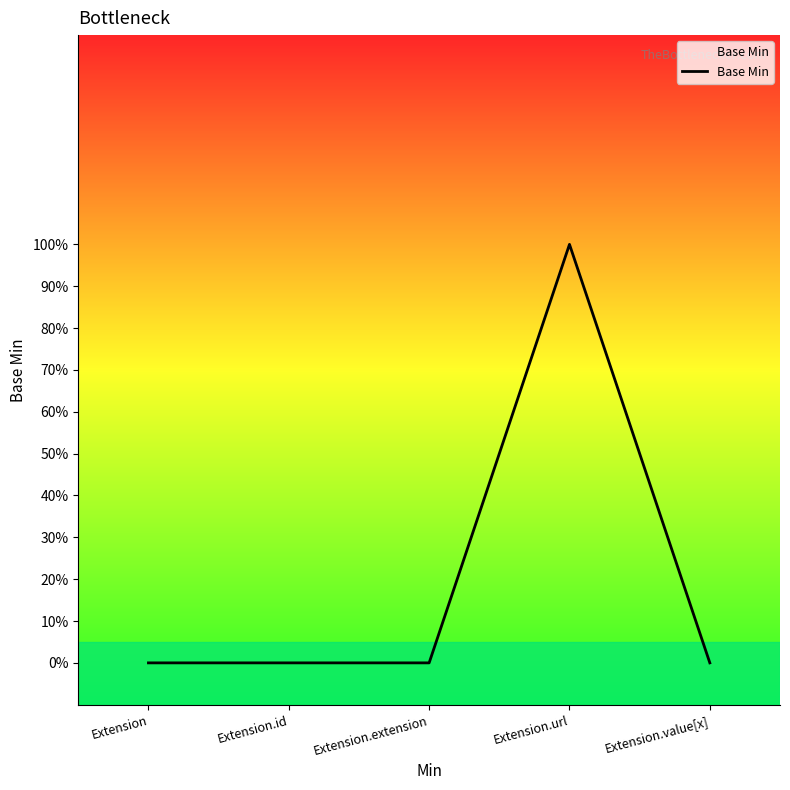

Where is the data nearest to the value 0?

Extension